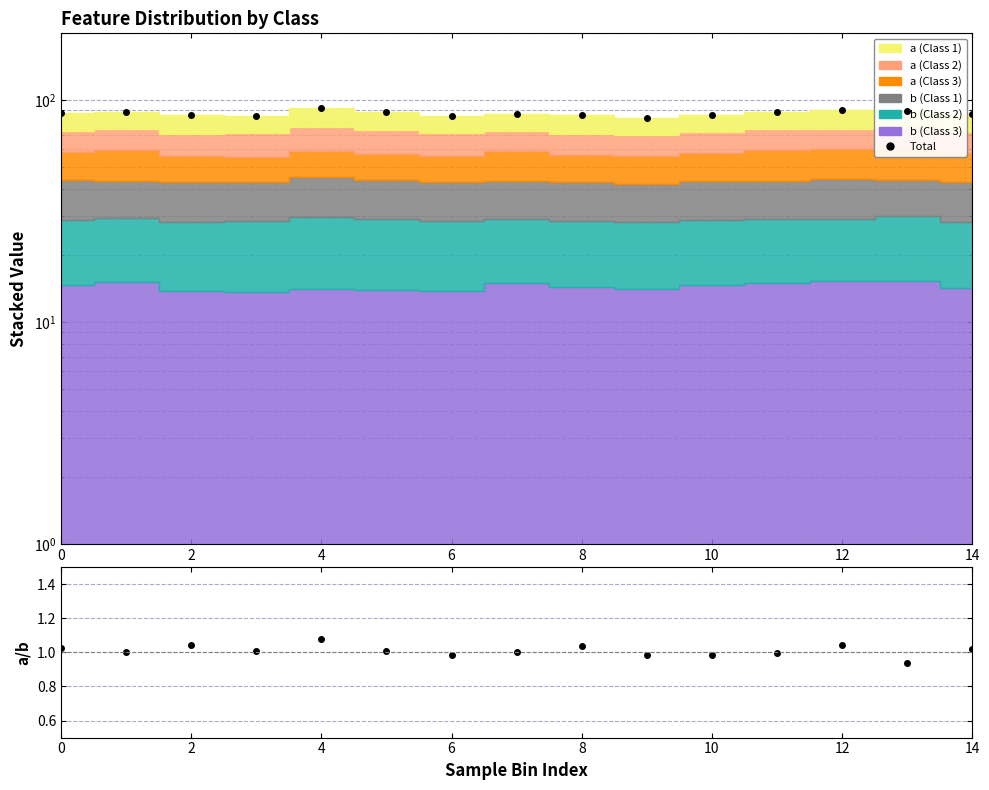

What is the maximum value for a/b ratio?

1.1